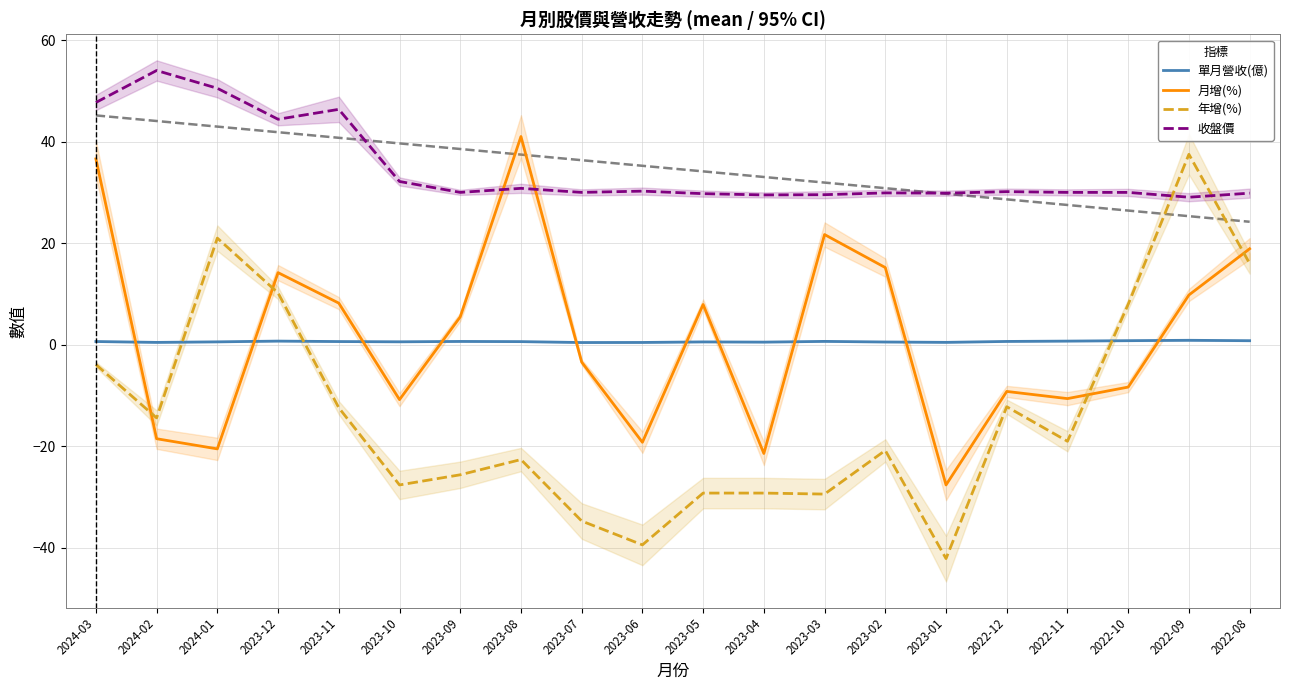

Does the chart display data point markers on the line(s)?

No